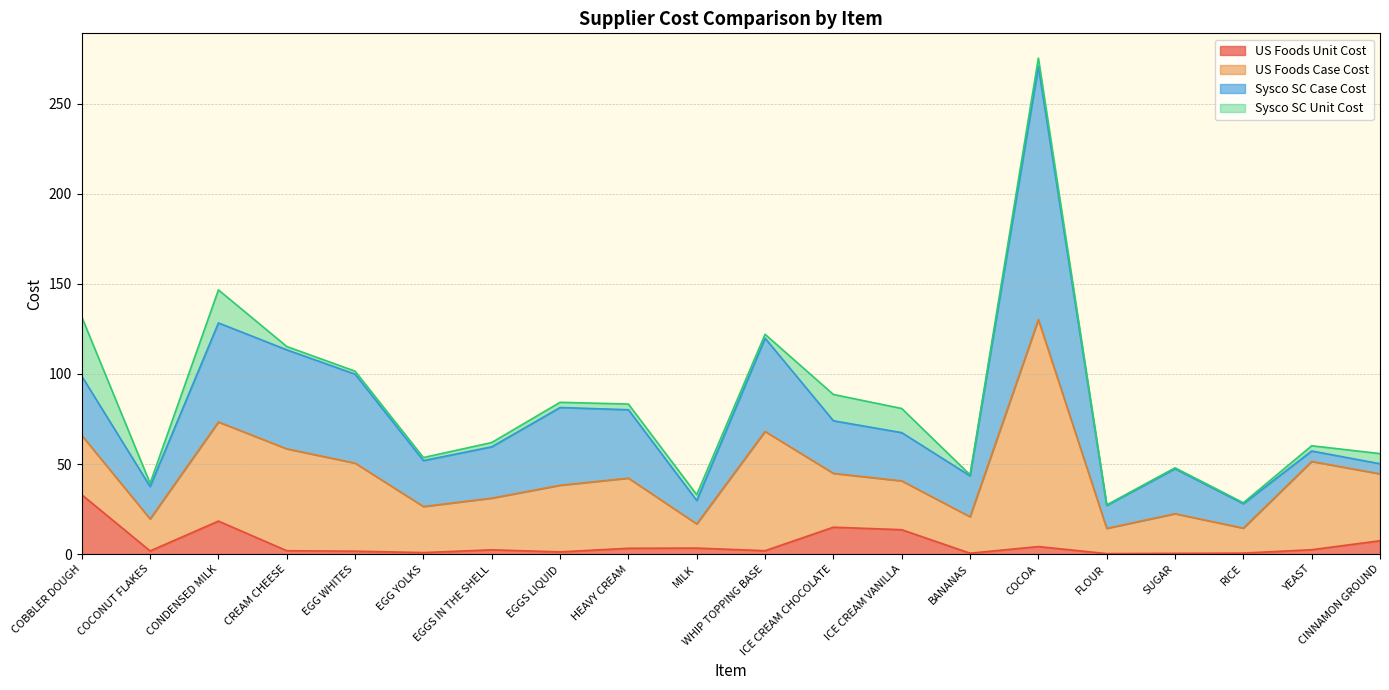

True or false: US Foods Unit Cost and Sysco SC Case Cost cross at least once.

True